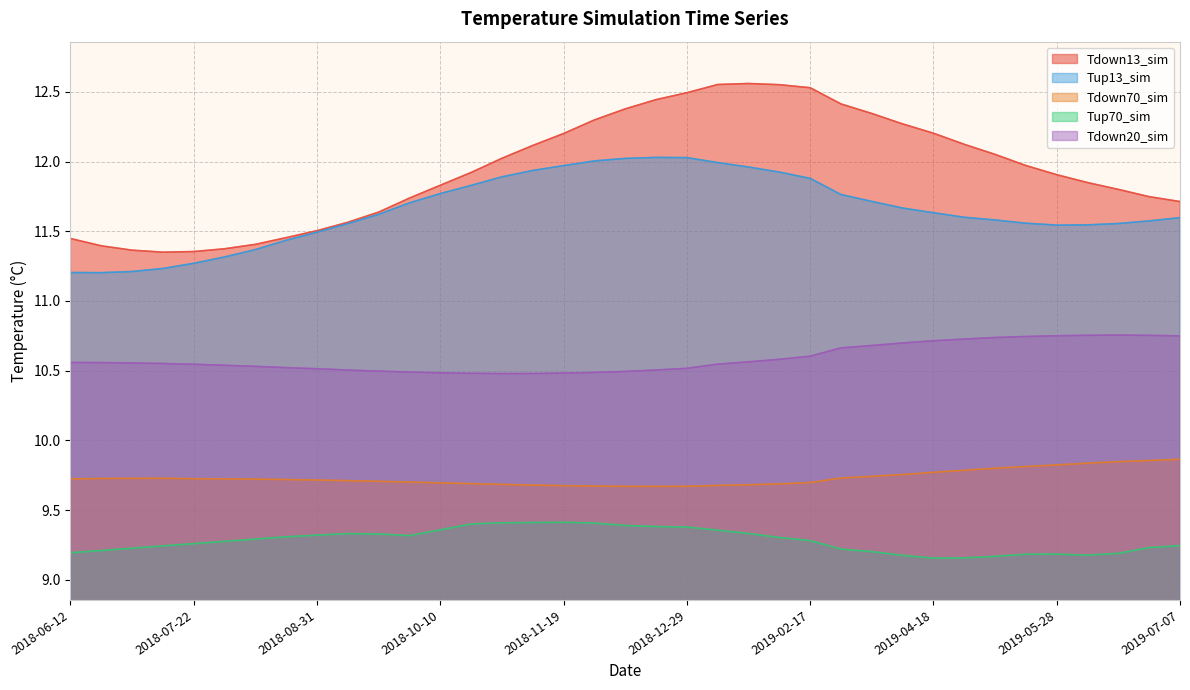

In Tdown70_sim, how many points are higher than both neighbors (excluding endpoints)?

1